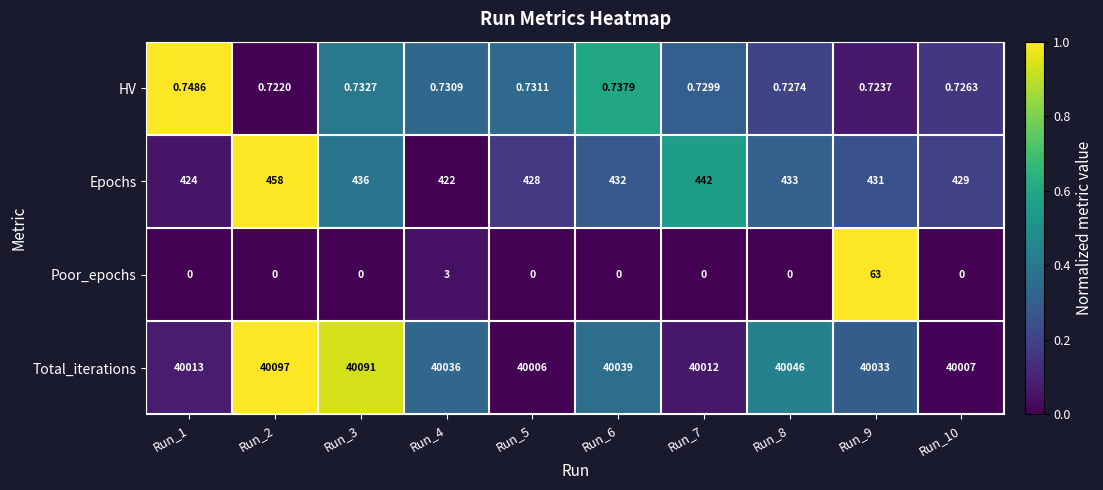

What is the total value across all series at Run_7?

40454.7